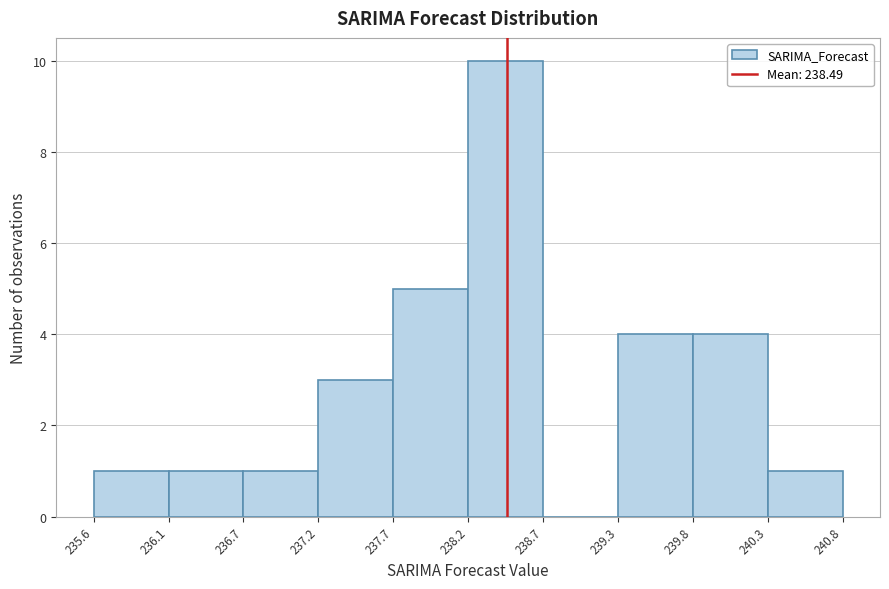

Which range on the x-axis has the tallest bar?

238.2 to 238.7